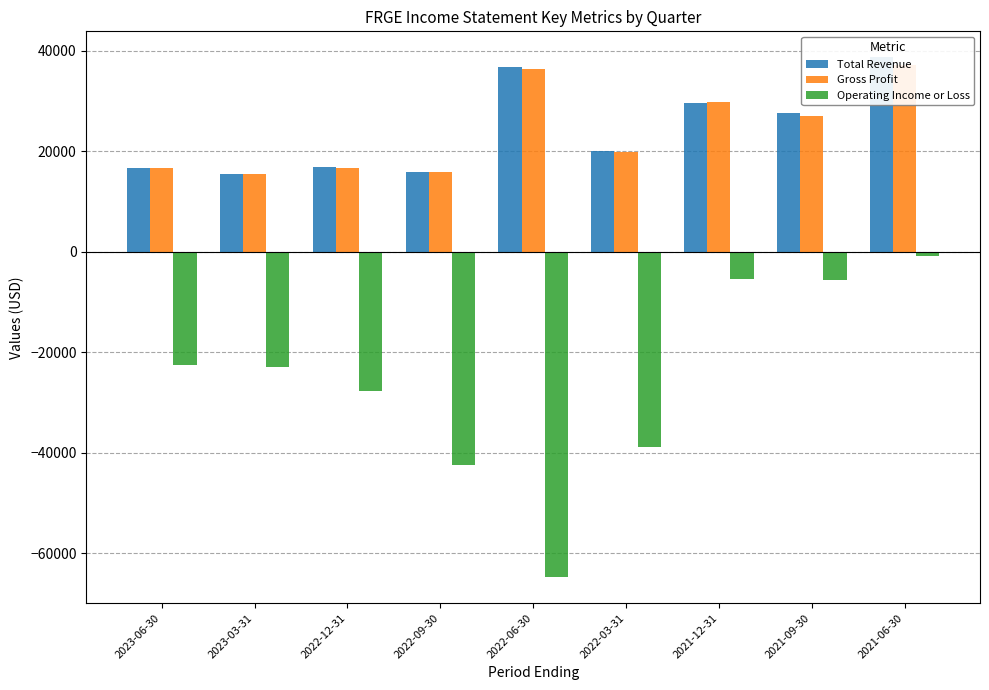

Is it true that Operating Income or Loss equals -22900 at 2023-03-31?

True